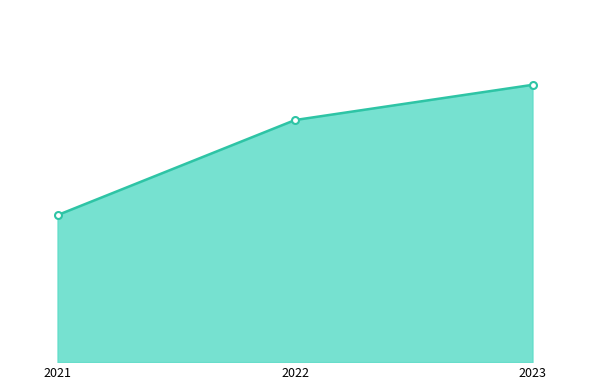

The chart shows a value of 0.2 at 2022. True or false?

False